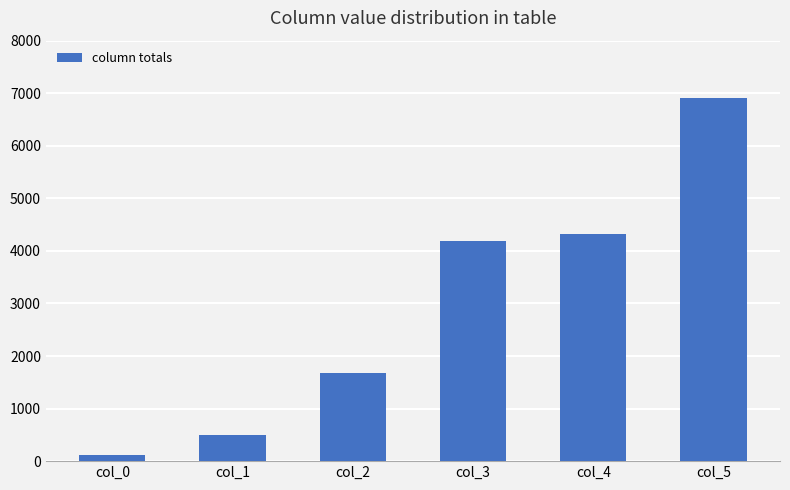

Are the bars horizontal?

No